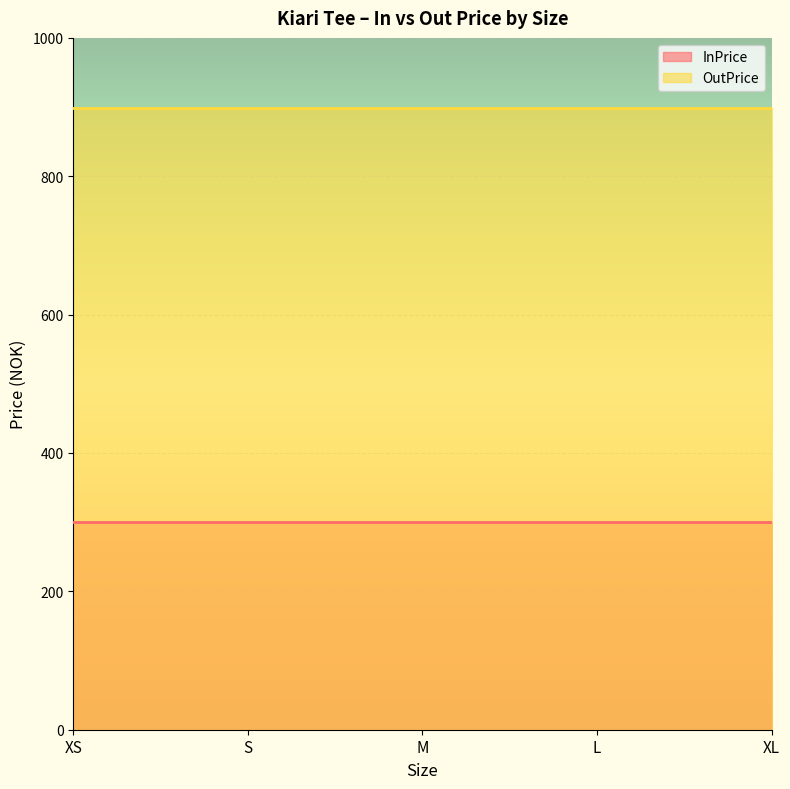

What are all the series names shown in the legend?

InPrice, OutPrice